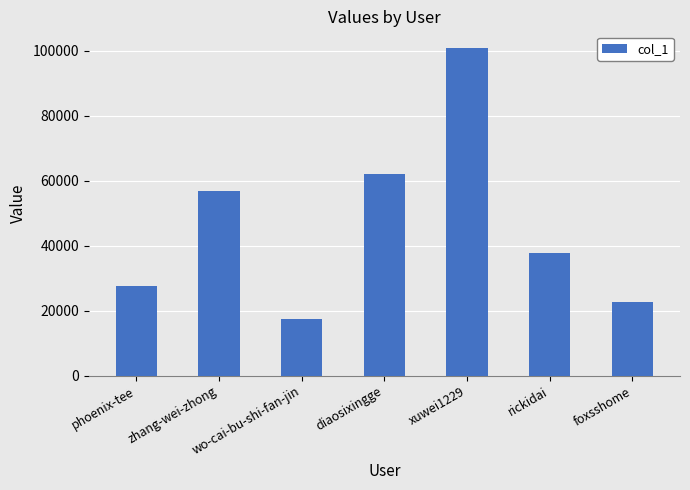

Between xuwei1229 and zhang-wei-zhong, which is larger?

xuwei1229